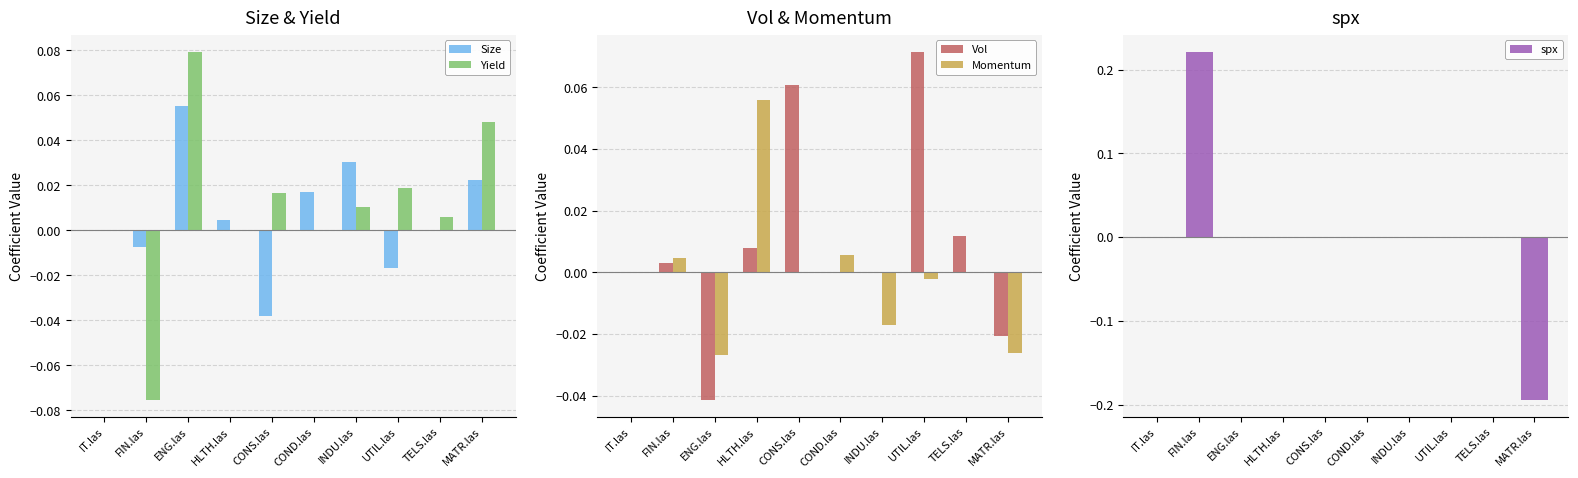

How many values in the Vol series exceed 0?

6